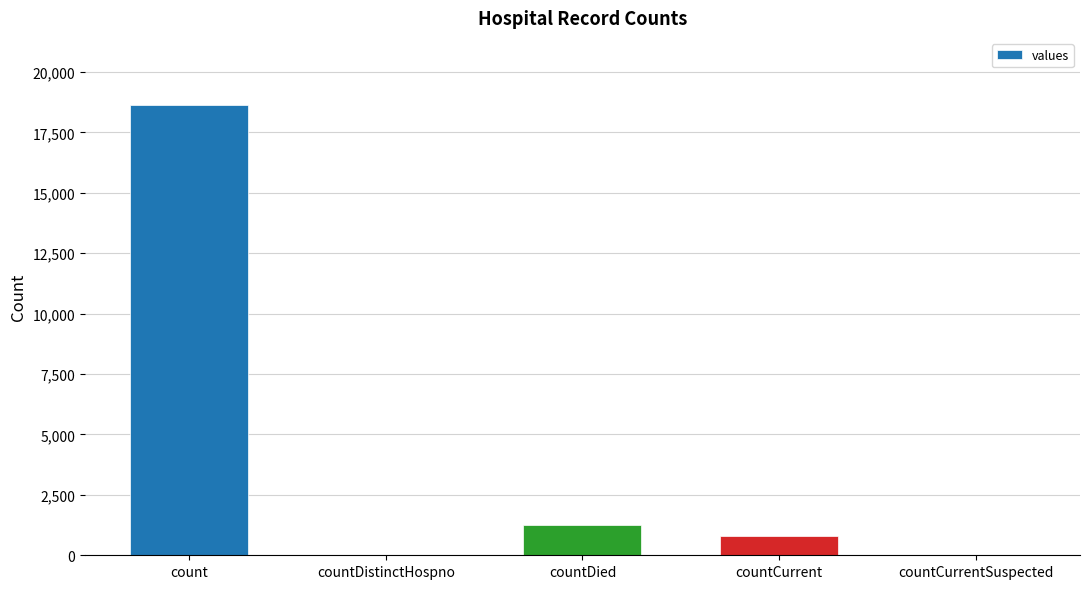

What is the greatest value displayed?

18615